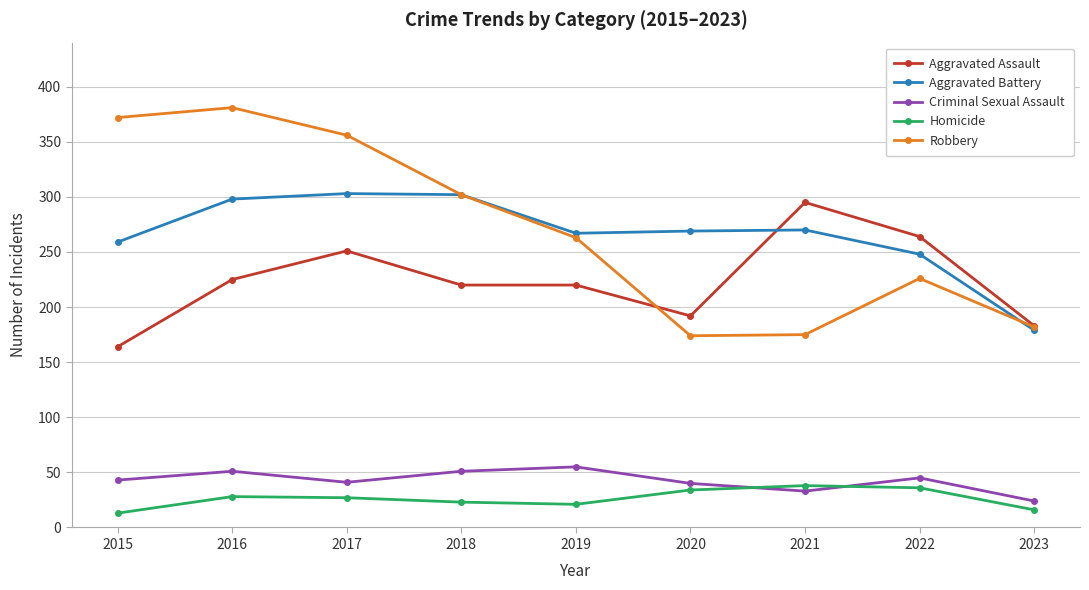

What is the value of the Aggravated Assault point at the 1st from the left?

164